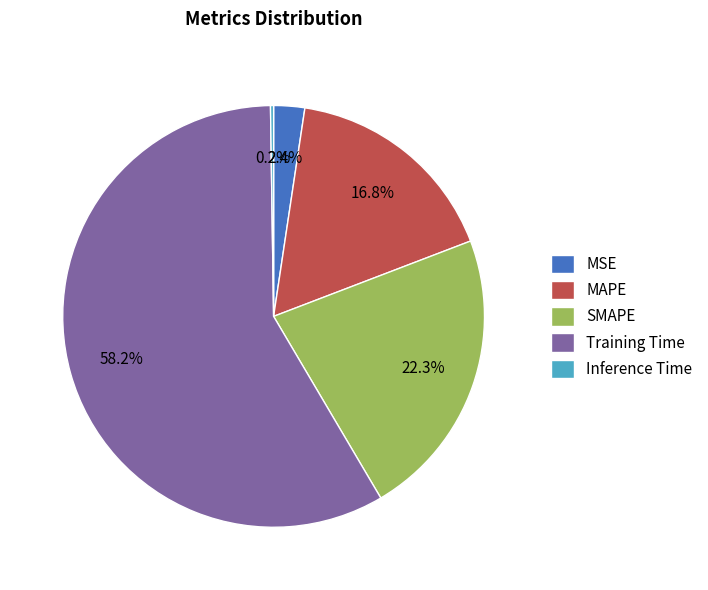

Is it true that MAPE is 4% of the pie?

False